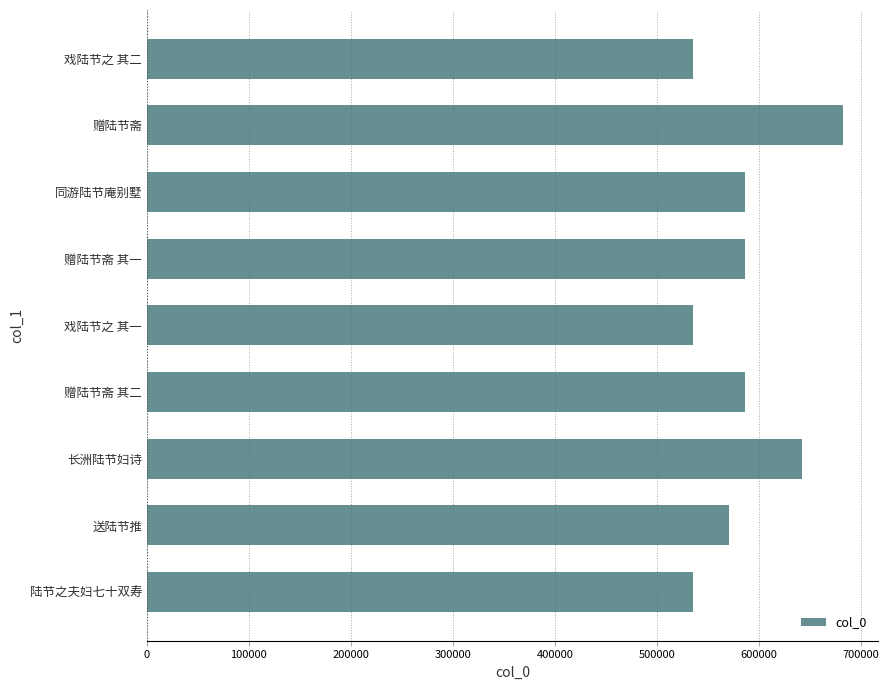

The chart shows a value of 535425 at 陆节之夫妇七十双寿. True or false?

True